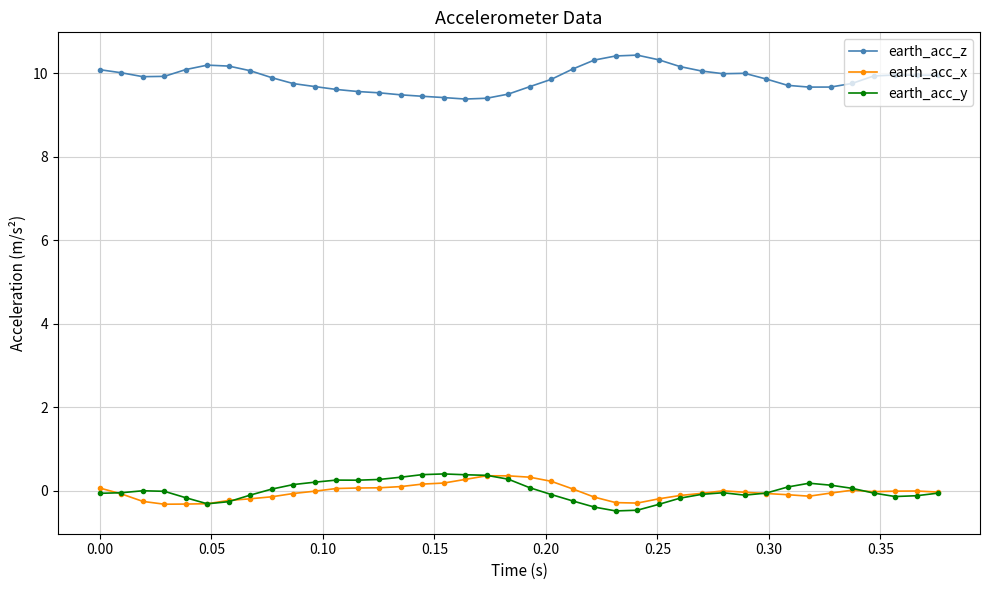

What is the value of the earth_acc_x point at the 26th from the left?

-0.3